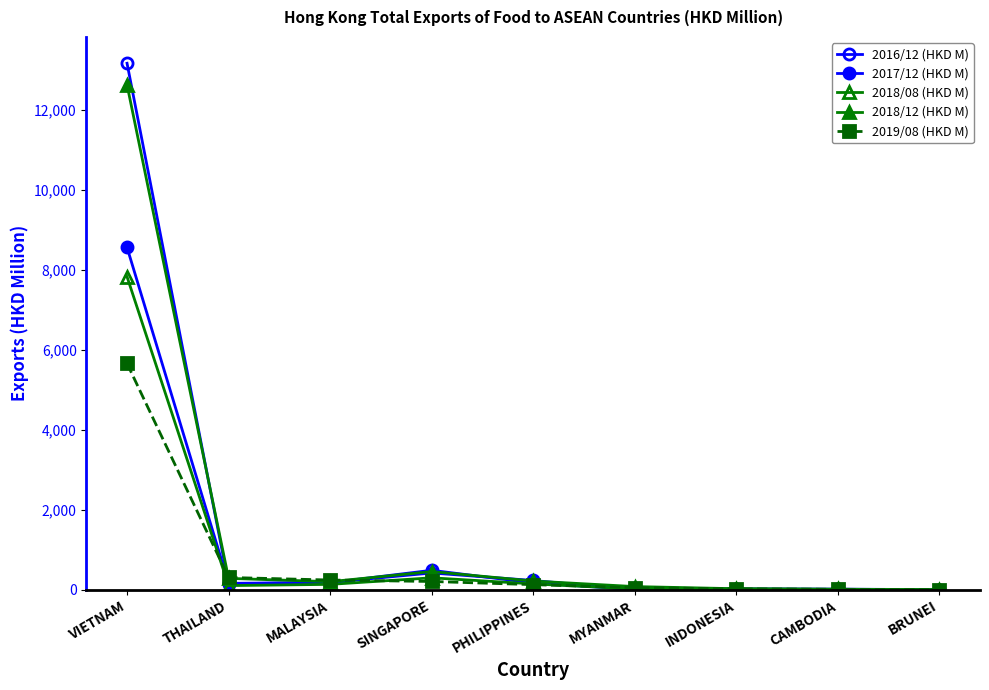

How many lines are shown in the chart?

5